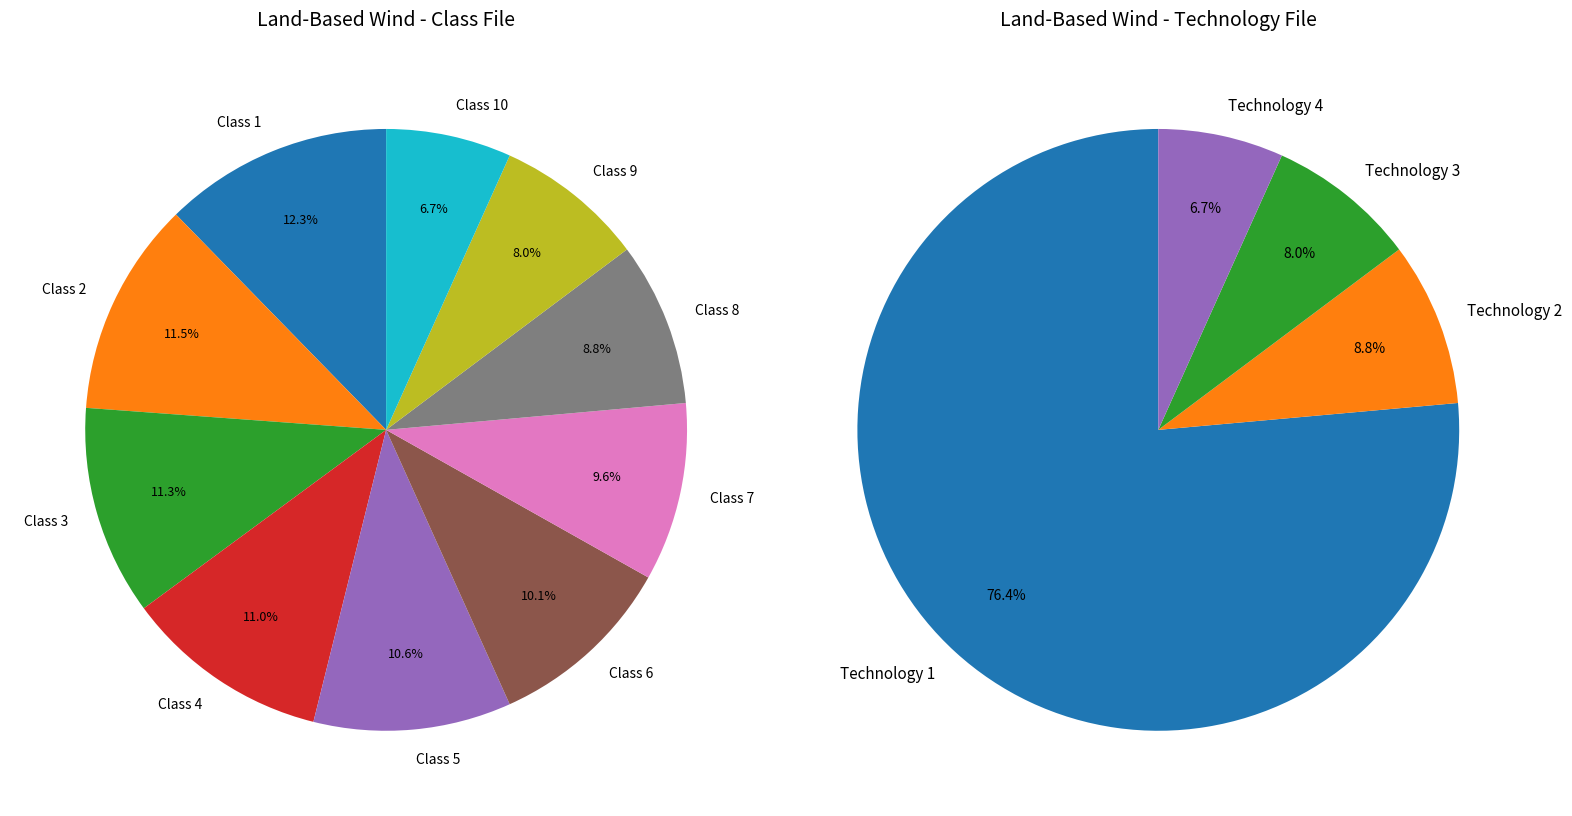

What is the total percentage of Class 9 and Class 4?

19.0%